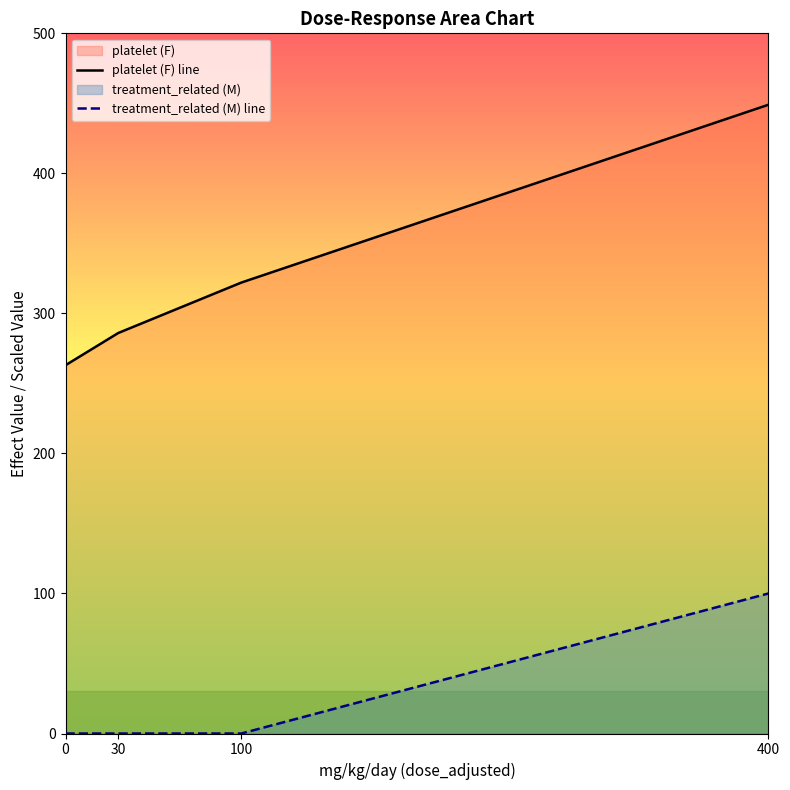

How many categories are shown in the chart?

4